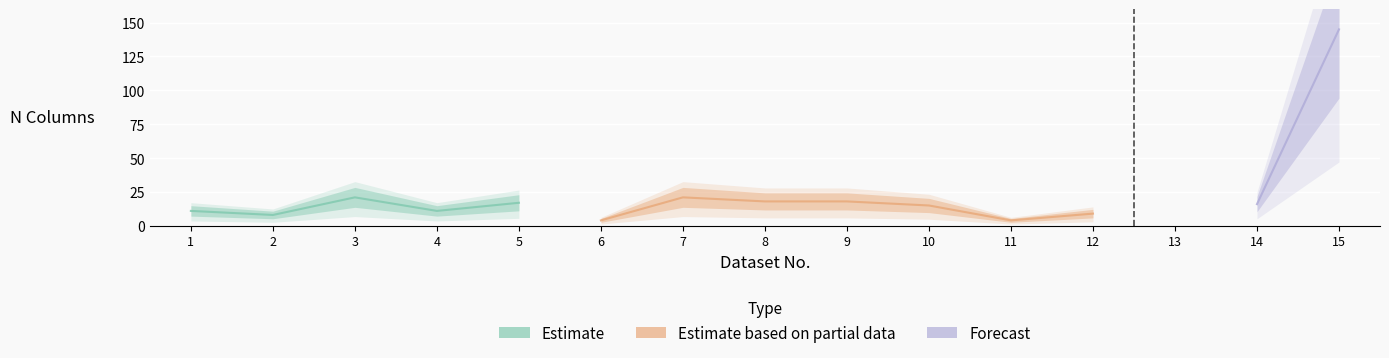

What is the change in value from 4 to 8?

+7